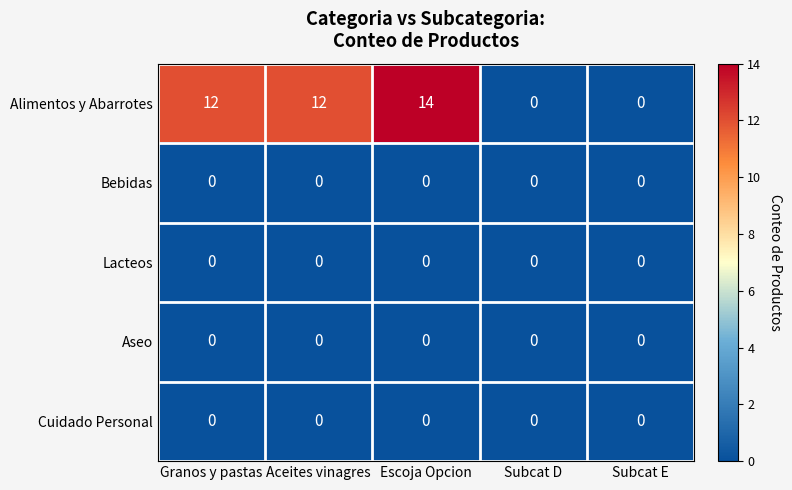

Which series has the largest total across all categories?

Alimentos y Abarrotes